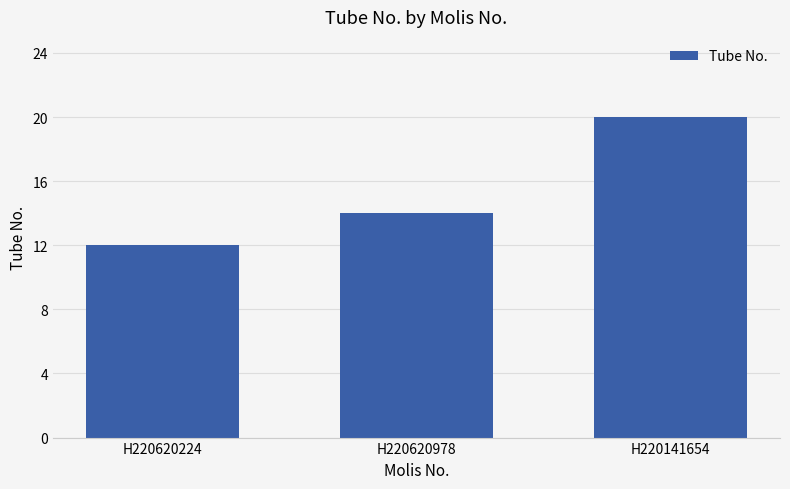

List the labels in order of value, smallest first.

H220620224, H220620978, H220141654